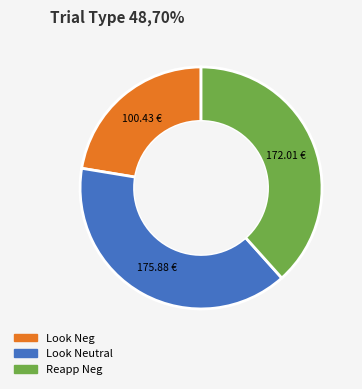

Is there a majority slice in this chart?

No